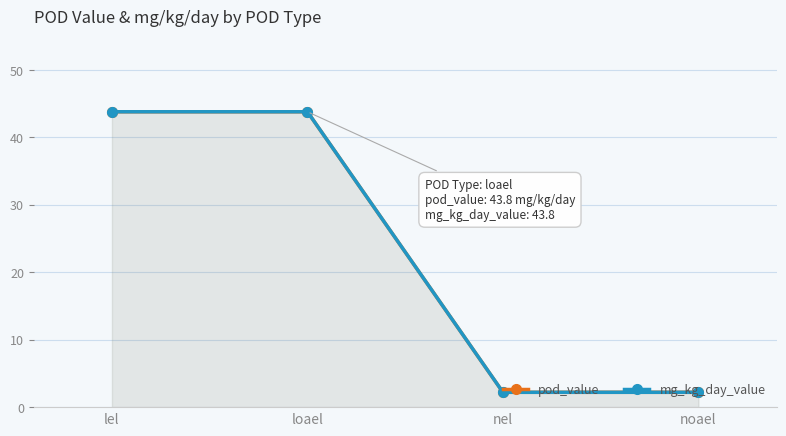

The value of pod_value at loael is 71.3. True or false?

False